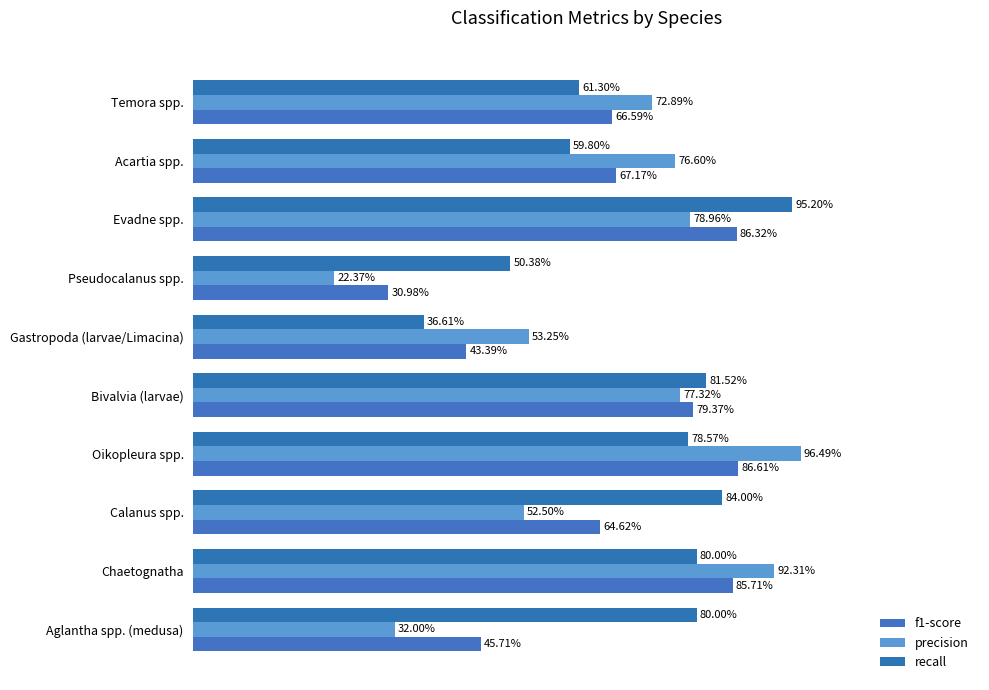

How many bars are there in total?

30